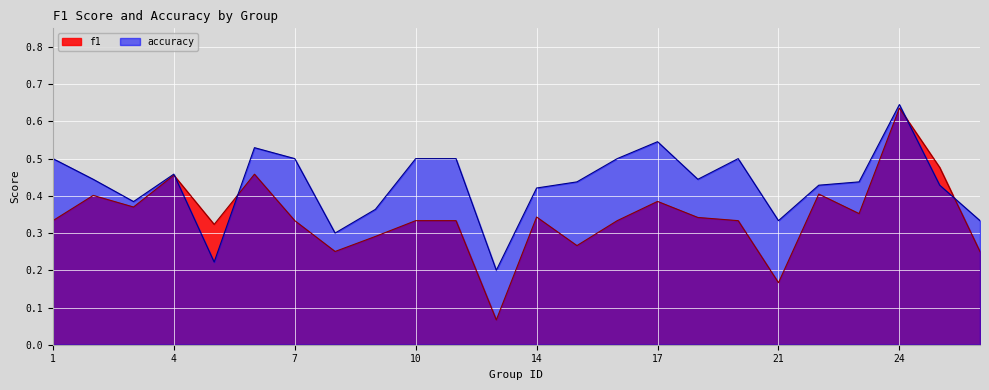

What is the difference between the accuracy values at 14 and 13?

0.2